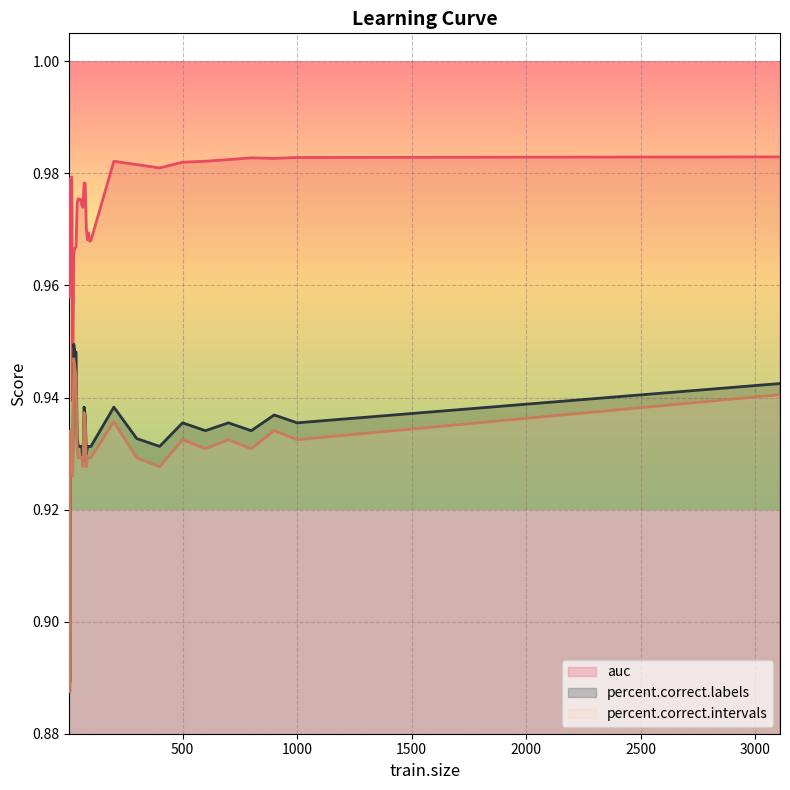

At 10, list the series in order from largest to smallest.

auc, percent.correct.intervals, percent.correct.labels